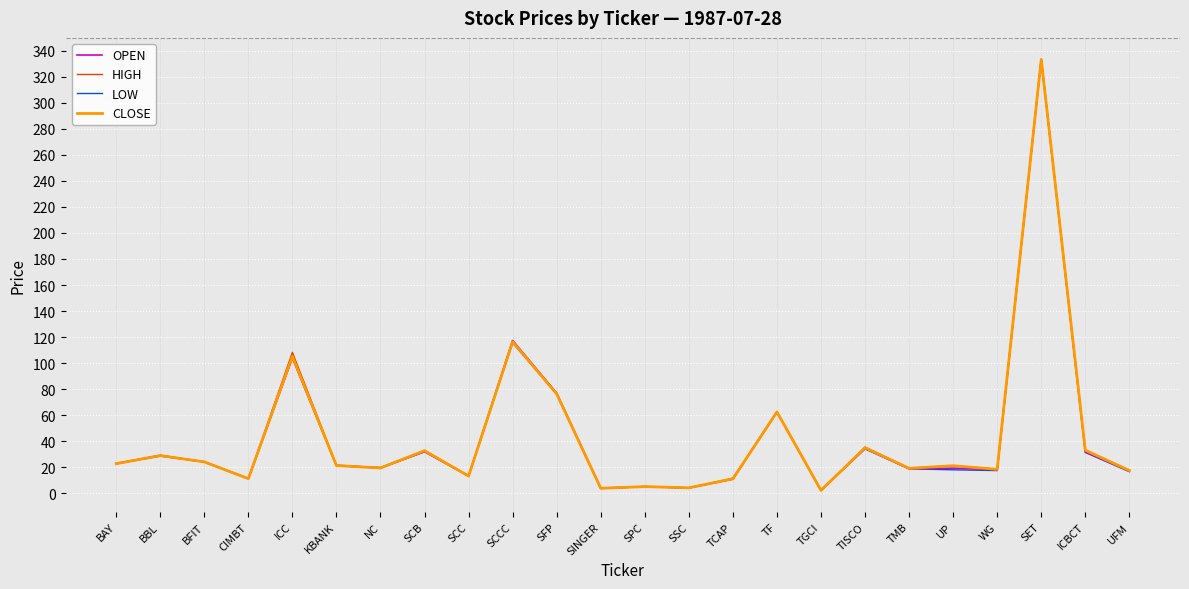

How many values in the LOW series are below 21?

12